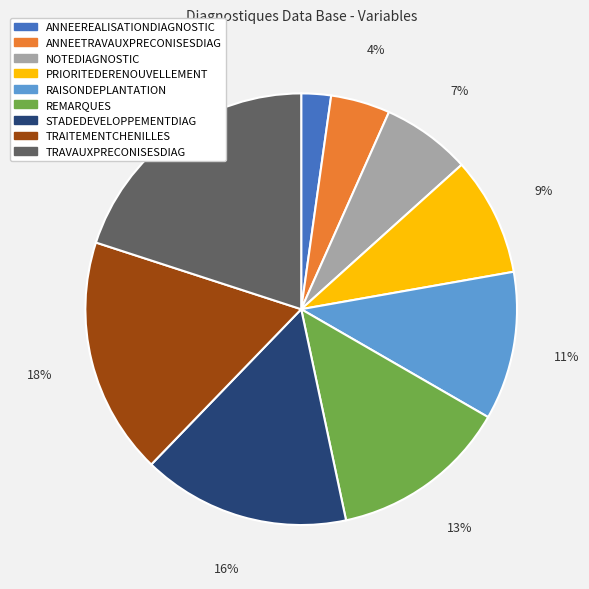

To the nearest percent, what is the difference between the STADEDEVELOPPEMENTDIAG and TRAVAUXPRECONISESDIAG slice percentages?

4%